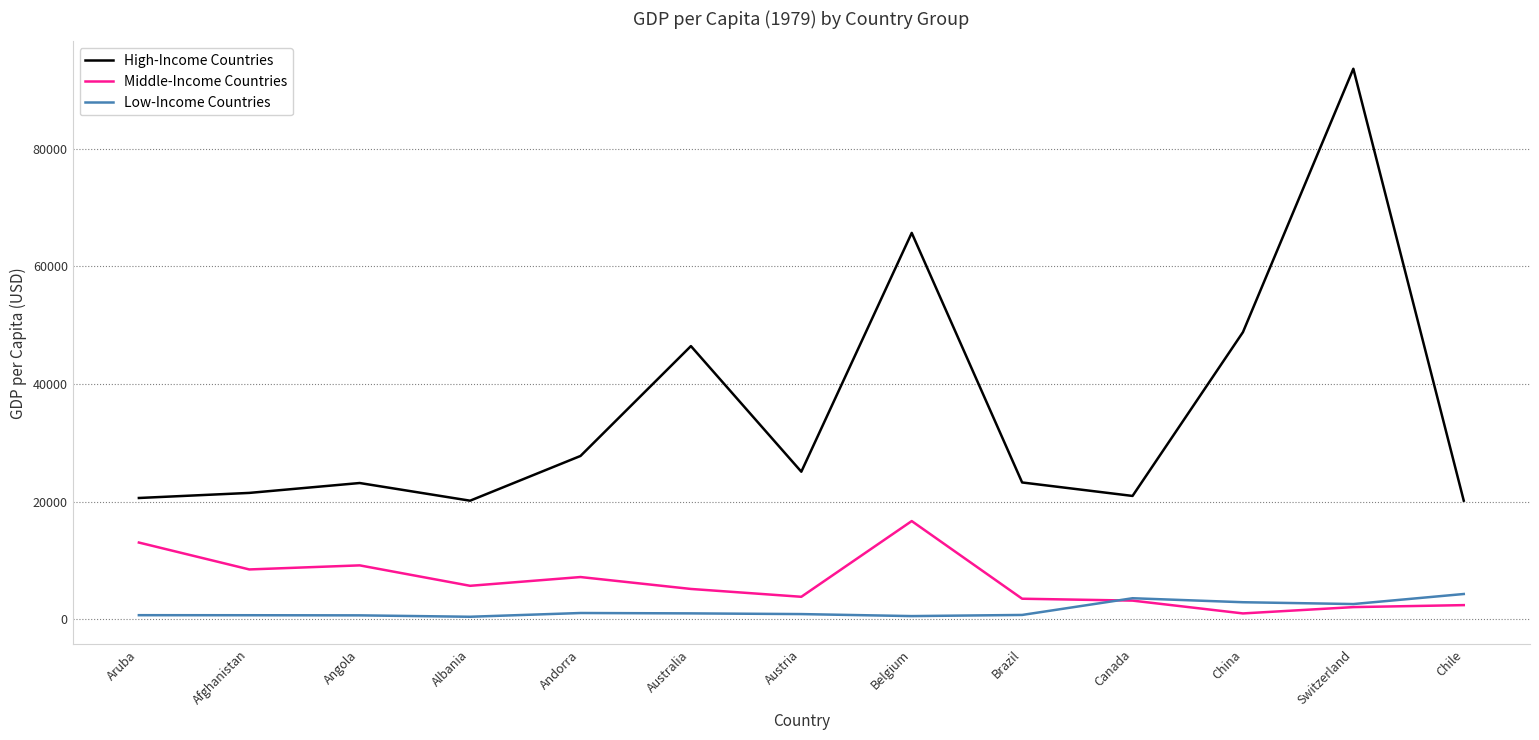

Is it true that High-Income Countries equals 8588.7 at Afghanistan?

False